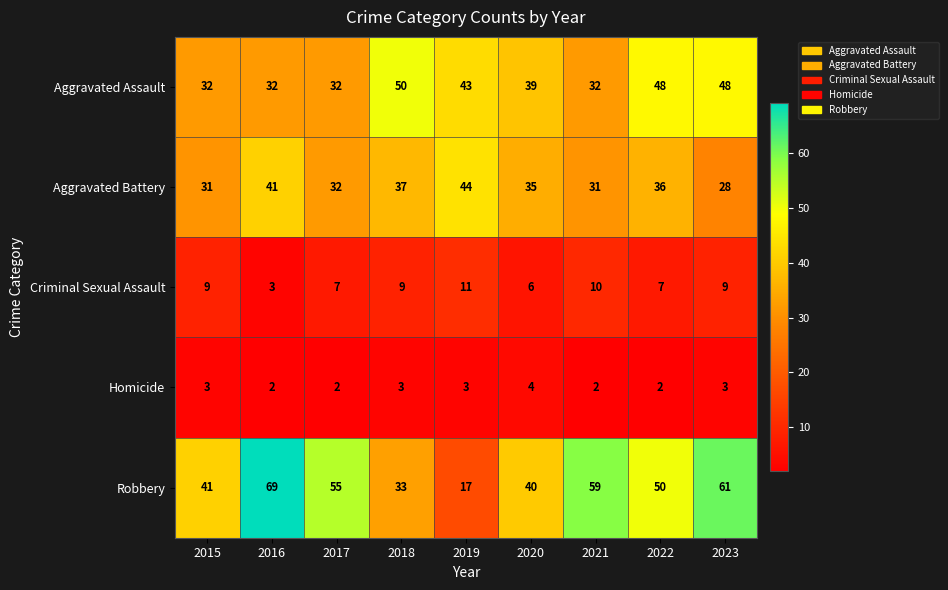

What is the greatest value displayed?

69